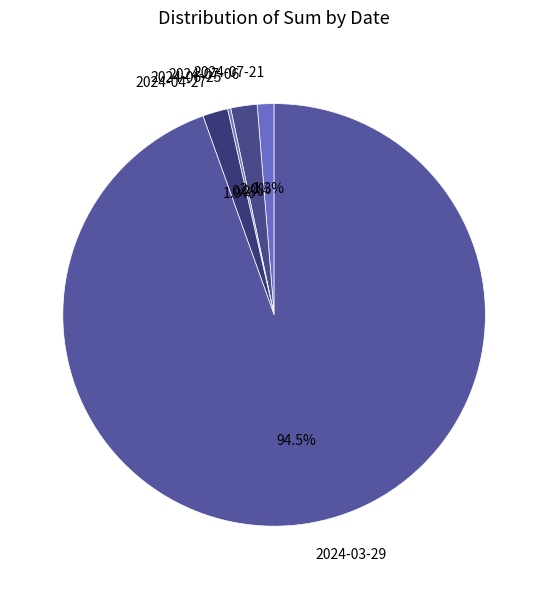

Is the sum of 2024-07-06 and 2024-03-29 greater than half?

Yes